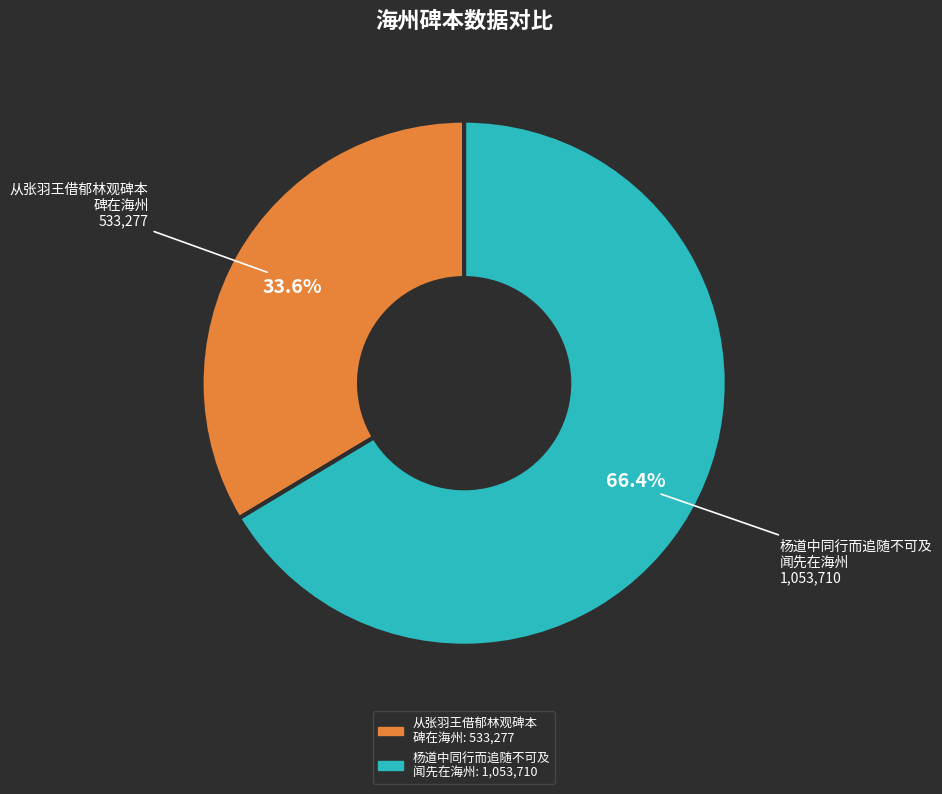

Does any single category account for the majority?

Yes